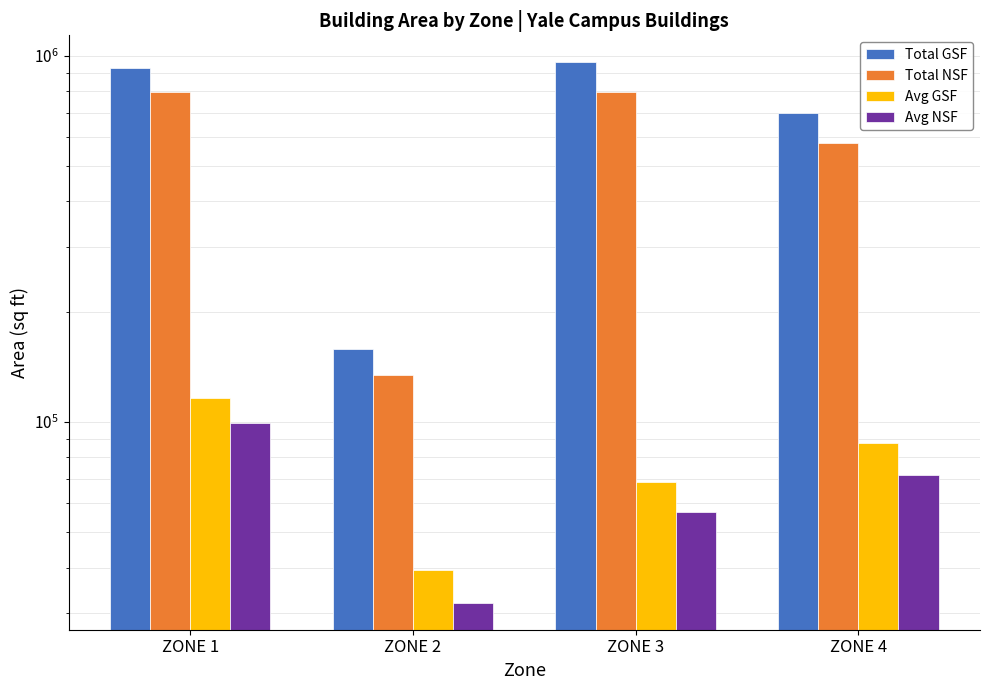

What is the value of the Avg NSF bar at the 3rd from the left?

56821